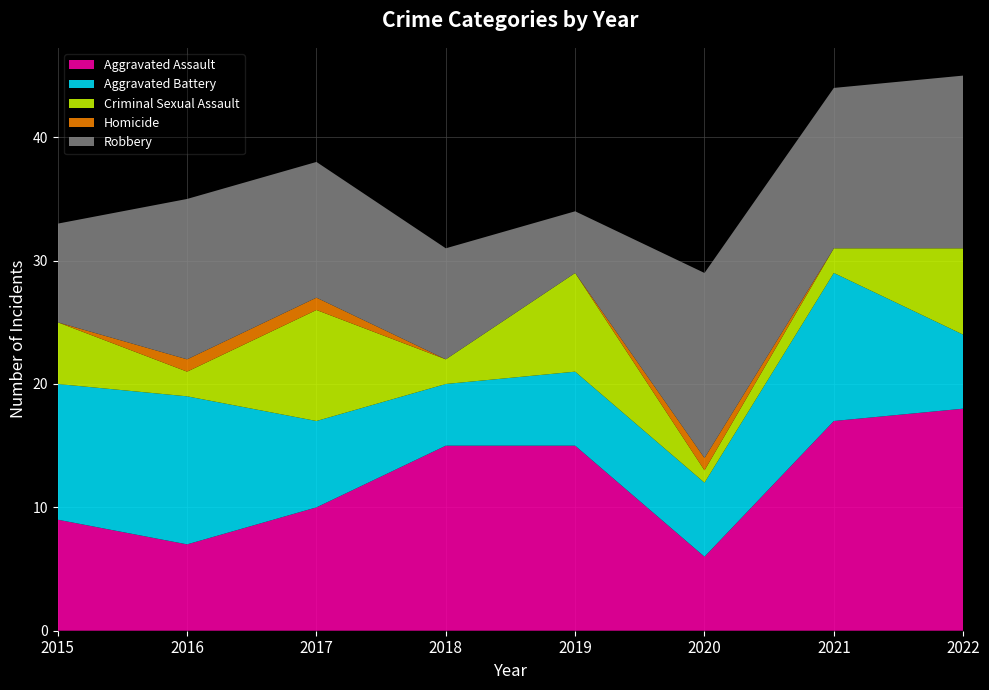

Reading left to right, extract all data points from this chart.

Aggravated Assault: 2015=9	2016=7	2017=10	2018=15	2019=15	2020=6	2021=17	2022=18
Aggravated Battery: 2015=11	2016=12	2017=7	2018=5	2019=6	2020=6	2021=12	2022=6
Criminal Sexual Assault: 2015=5	2016=2	2017=9	2018=2	2019=8	2020=1	2021=2	2022=7
Homicide: 2015=0	2016=1	2017=1	2018=0	2019=0	2020=1	2021=0	2022=0
Robbery: 2015=8	2016=13	2017=11	2018=9	2019=5	2020=15	2021=13	2022=14